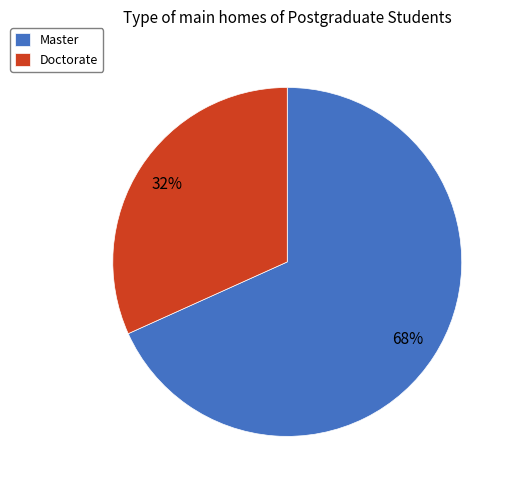

What percentage is the Doctorate slice, to the nearest percent?

32%